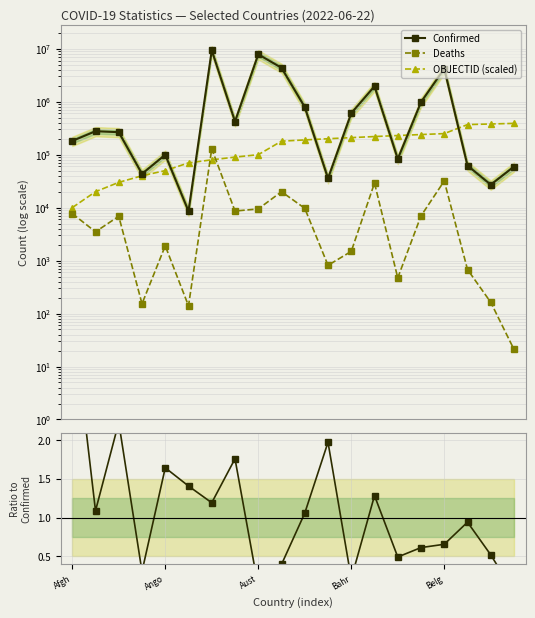

Between 12 and 18, which is larger?

12